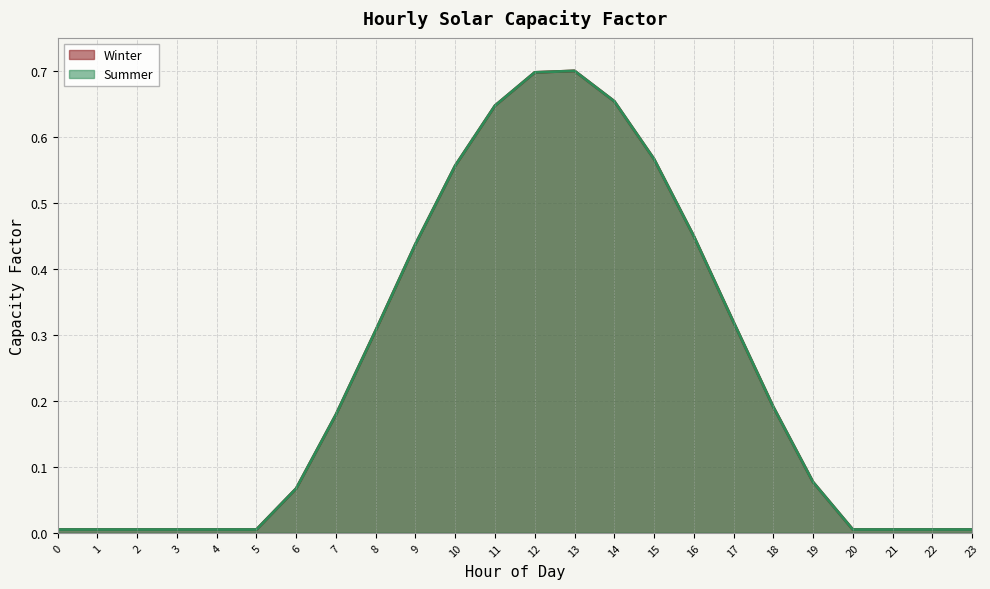

Which series has the widest spread of values?

Winter